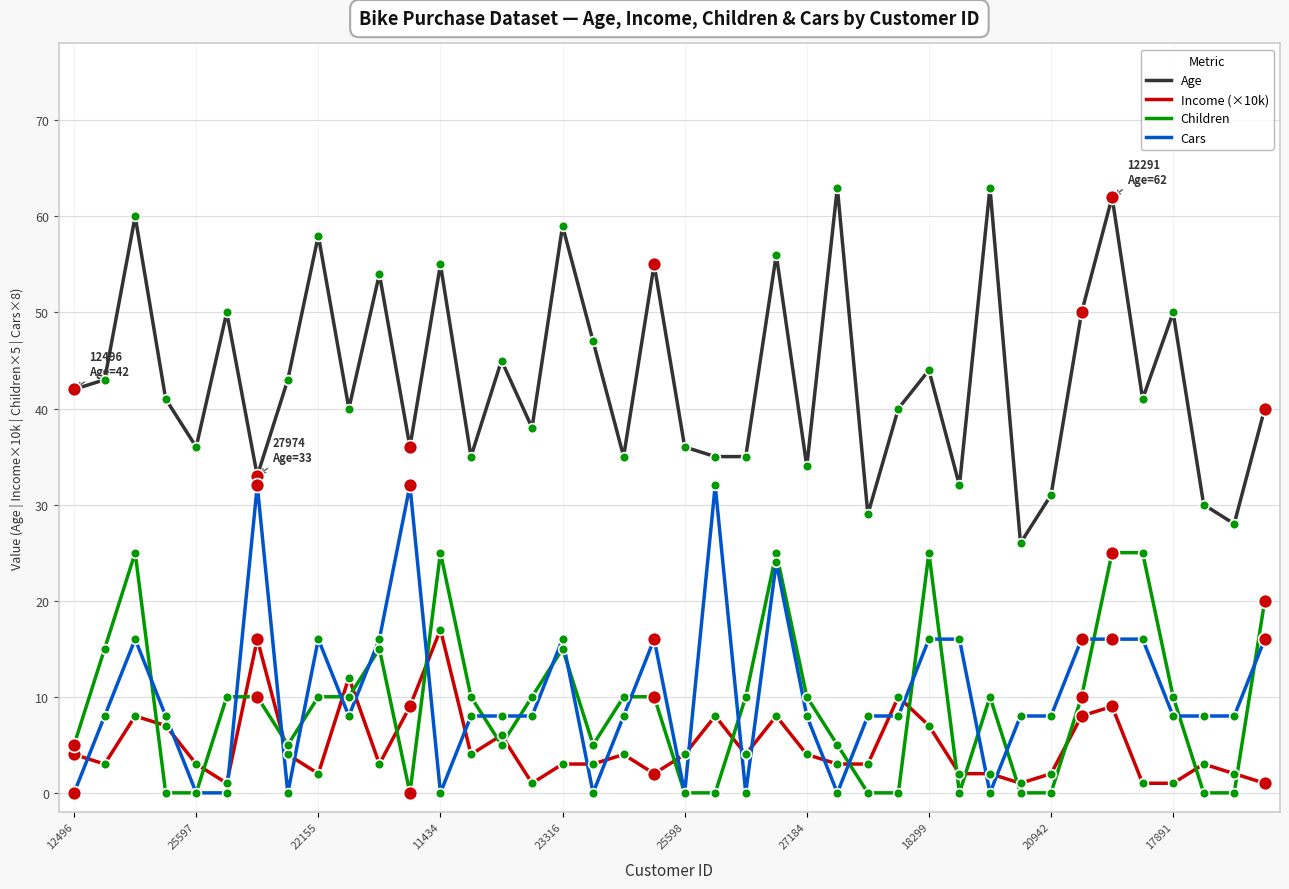

List the series in order of their peak value, lowest first.

Income (×10k), Children, Cars, Age